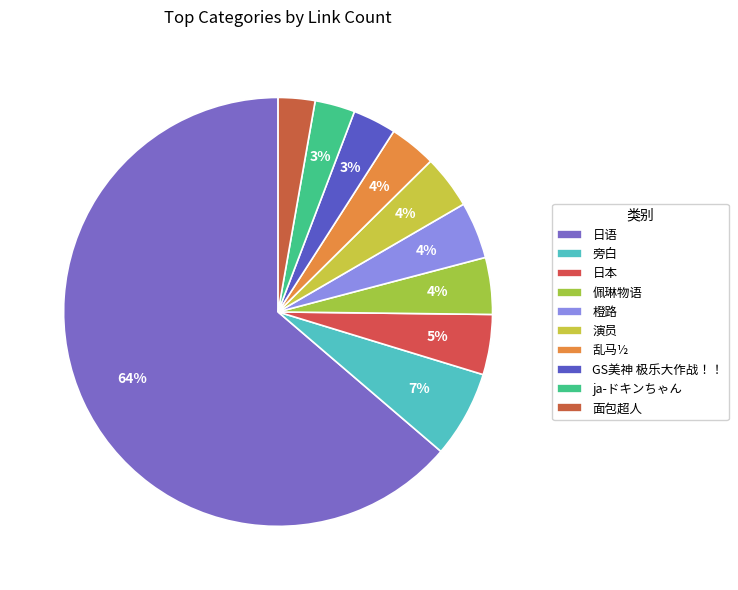

What percentage is NOT represented by 旁白?

93.5%